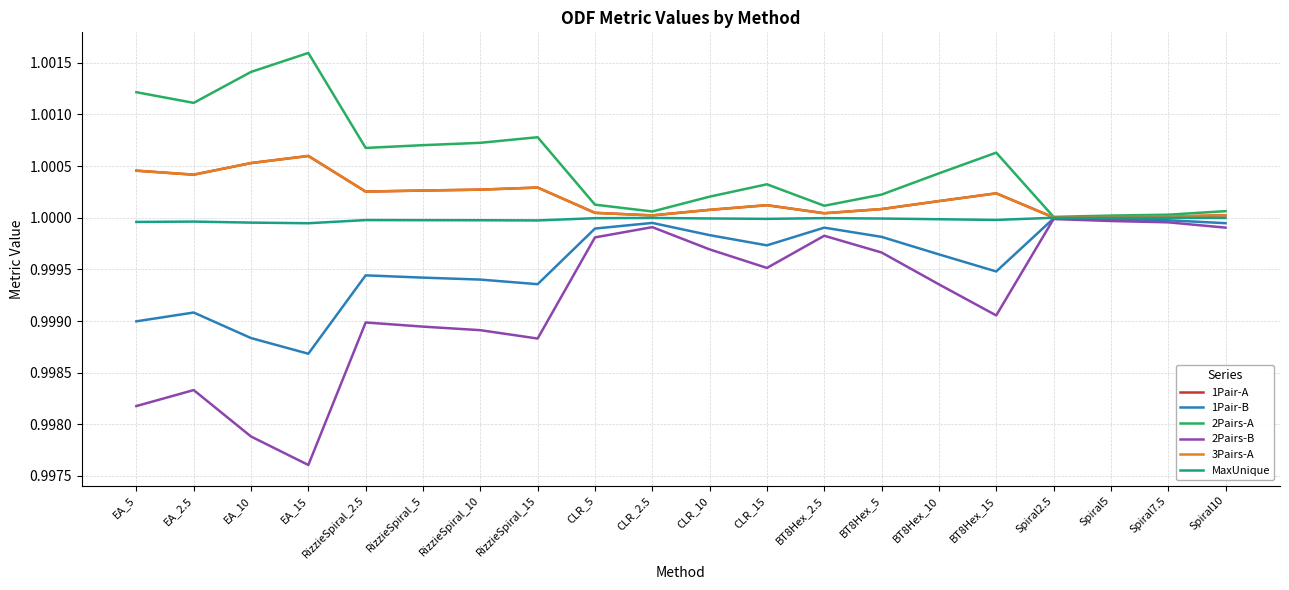

Reading left to right, transcribe all the data shown in this chart.

1Pair-A: EA_5=1.0	EA_2.5=1.0	EA_10=1.0	EA_15=1.0	RizzieSpiral_2.5=1.0	RizzieSpiral_5=1.0	RizzieSpiral_10=1.0	RizzieSpiral_15=1.0	CLR_5=1.0	CLR_2.5=1.0	CLR_10=1.0	CLR_15=1.0	BT8Hex_2.5=1.0	BT8Hex_5=1.0	BT8Hex_10=1.0	BT8Hex_15=1.0	Spiral2.5=1.0	Spiral5=1.0	Spiral7.5=1.0	Spiral10=1.0
1Pair-B: EA_5=1.0	EA_2.5=1.0	EA_10=1.0	EA_15=1.0	RizzieSpiral_2.5=1.0	RizzieSpiral_5=1.0	RizzieSpiral_10=1.0	RizzieSpiral_15=1.0	CLR_5=1.0	CLR_2.5=1.0	CLR_10=1.0	CLR_15=1.0	BT8Hex_2.5=1.0	BT8Hex_5=1.0	BT8Hex_10=1.0	BT8Hex_15=1.0	Spiral2.5=1.0	Spiral5=1.0	Spiral7.5=1.0	Spiral10=1.0
2Pairs-A: EA_5=1.0	EA_2.5=1.0	EA_10=1.0	EA_15=1.0	RizzieSpiral_2.5=1.0	RizzieSpiral_5=1.0	RizzieSpiral_10=1.0	RizzieSpiral_15=1.0	CLR_5=1.0	CLR_2.5=1.0	CLR_10=1.0	CLR_15=1.0	BT8Hex_2.5=1.0	BT8Hex_5=1.0	BT8Hex_10=1.0	BT8Hex_15=1.0	Spiral2.5=1.0	Spiral5=1.0	Spiral7.5=1.0	Spiral10=1.0
2Pairs-B: EA_5=1.0	EA_2.5=1.0	EA_10=1.0	EA_15=1.0	RizzieSpiral_2.5=1.0	RizzieSpiral_5=1.0	RizzieSpiral_10=1.0	RizzieSpiral_15=1.0	CLR_5=1.0	CLR_2.5=1.0	CLR_10=1.0	CLR_15=1.0	BT8Hex_2.5=1.0	BT8Hex_5=1.0	BT8Hex_10=1.0	BT8Hex_15=1.0	Spiral2.5=1.0	Spiral5=1.0	Spiral7.5=1.0	Spiral10=1.0
3Pairs-A: EA_5=1.0	EA_2.5=1.0	EA_10=1.0	EA_15=1.0	RizzieSpiral_2.5=1.0	RizzieSpiral_5=1.0	RizzieSpiral_10=1.0	RizzieSpiral_15=1.0	CLR_5=1.0	CLR_2.5=1.0	CLR_10=1.0	CLR_15=1.0	BT8Hex_2.5=1.0	BT8Hex_5=1.0	BT8Hex_10=1.0	BT8Hex_15=1.0	Spiral2.5=1.0	Spiral5=1.0	Spiral7.5=1.0	Spiral10=1.0
MaxUnique: EA_5=1.0	EA_2.5=1.0	EA_10=1.0	EA_15=1.0	RizzieSpiral_2.5=1.0	RizzieSpiral_5=1.0	RizzieSpiral_10=1.0	RizzieSpiral_15=1.0	CLR_5=1.0	CLR_2.5=1.0	CLR_10=1.0	CLR_15=1.0	BT8Hex_2.5=1.0	BT8Hex_5=1.0	BT8Hex_10=1.0	BT8Hex_15=1.0	Spiral2.5=1.0	Spiral5=1.0	Spiral7.5=1.0	Spiral10=1.0